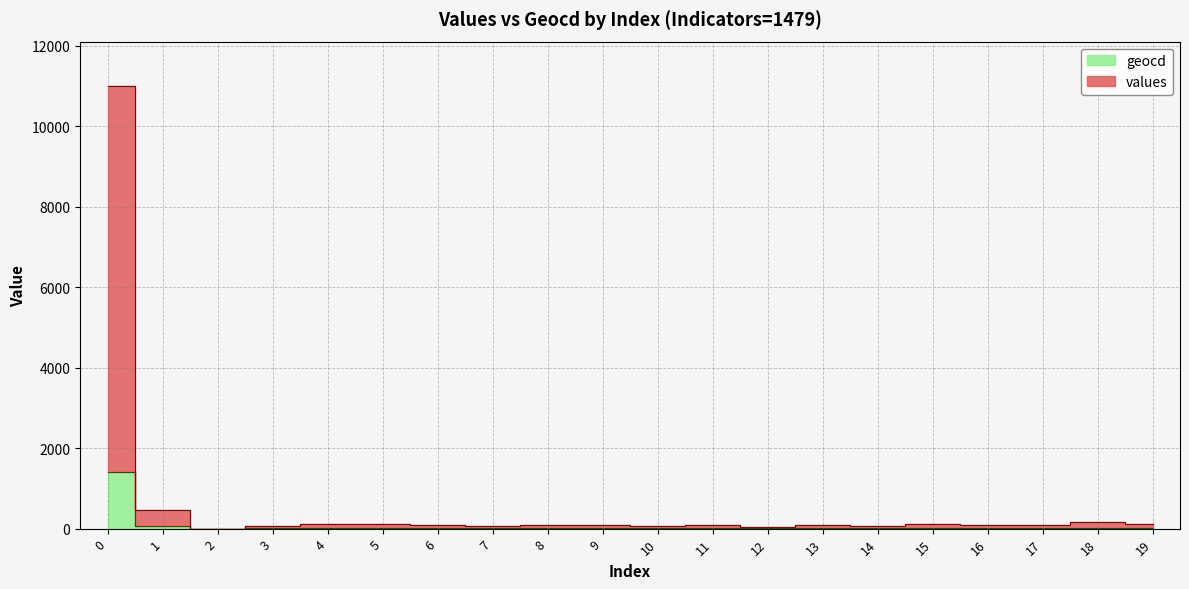

In values, how many points are lower than both neighbors (excluding endpoints)?

5